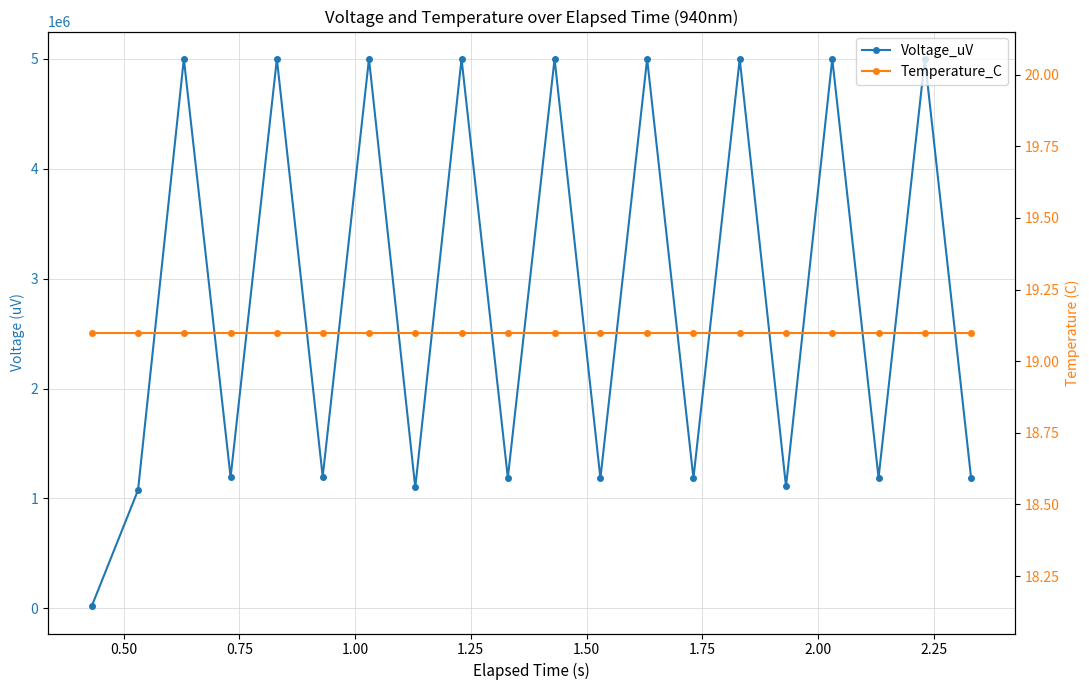

Is the value of Voltage_uV at 16 greater than the value of Temperature_C at 14?

Yes